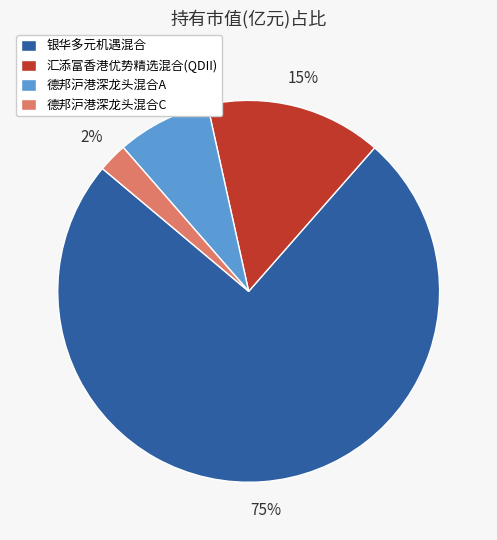

What percentage is the 德邦沪港深龙头混合C slice, to the nearest percent?

2%